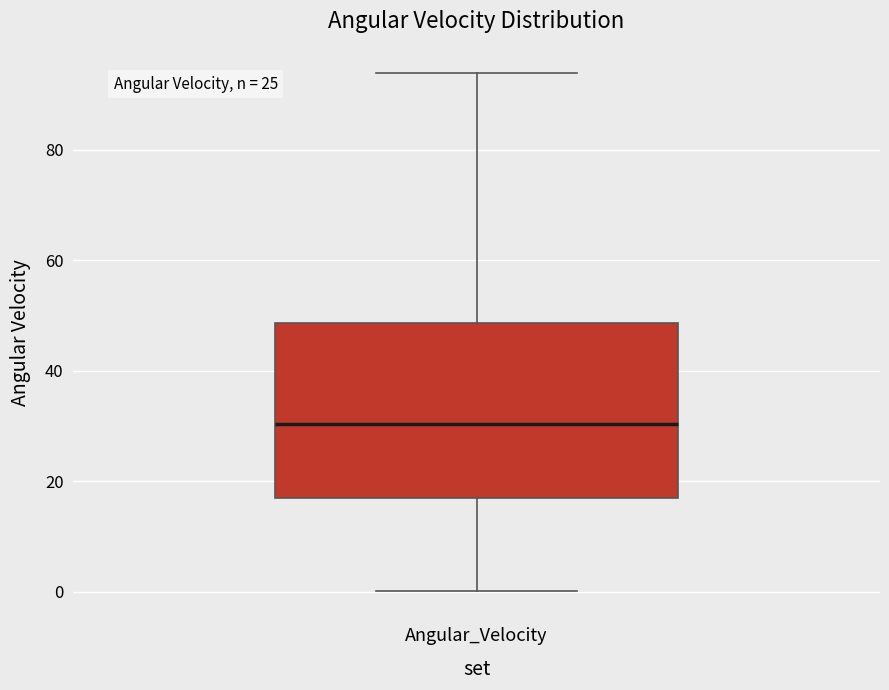

Read this box plot against the y-axis: the position of the median line, the range covered by the box, and the ends of both whiskers. The values are not printed on the chart, so give them approximately, as read against the axis.

median 30, box 16 to 48, whiskers 0 to 94